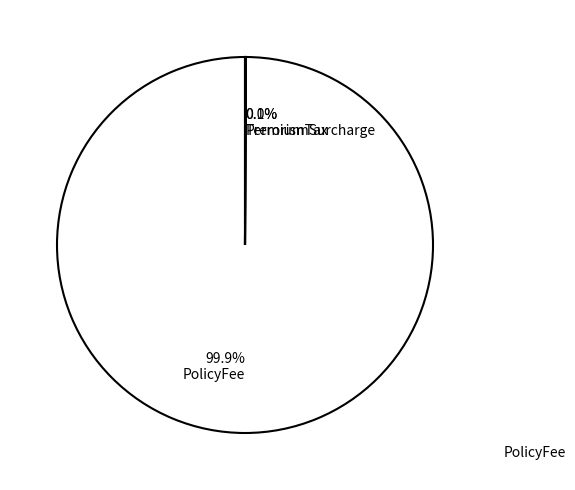

What is the largest slice in the pie chart?

PolicyFee